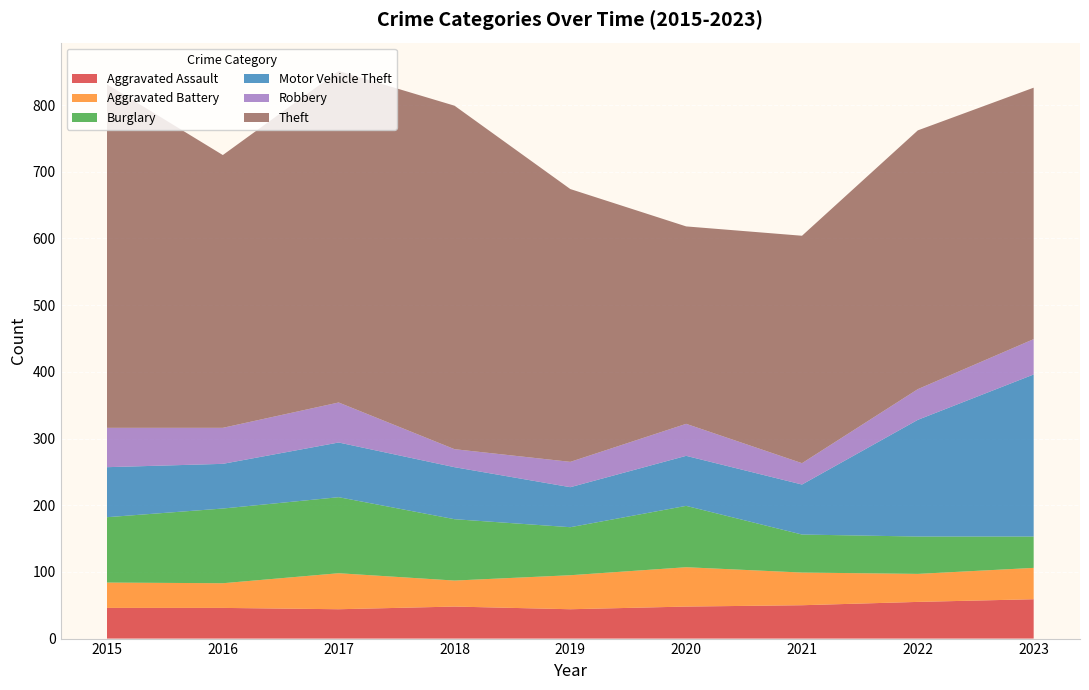

Reading right to left, transcribe all the data shown in this chart.

Aggravated Assault: 59	55	50	48	44	48	44	46	46
Aggravated Battery: 47	42	49	59	51	39	54	37	38
Burglary: 47	56	57	92	72	92	114	112	98
Motor Vehicle Theft: 243	175	75	75	60	78	82	67	75
Robbery: 53	46	32	48	38	27	60	54	59
Theft: 377	388	341	296	409	515	497	409	515